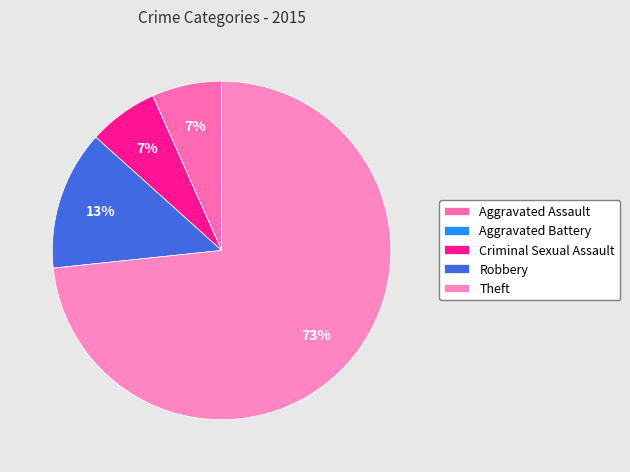

How many segments does this pie chart have?

5